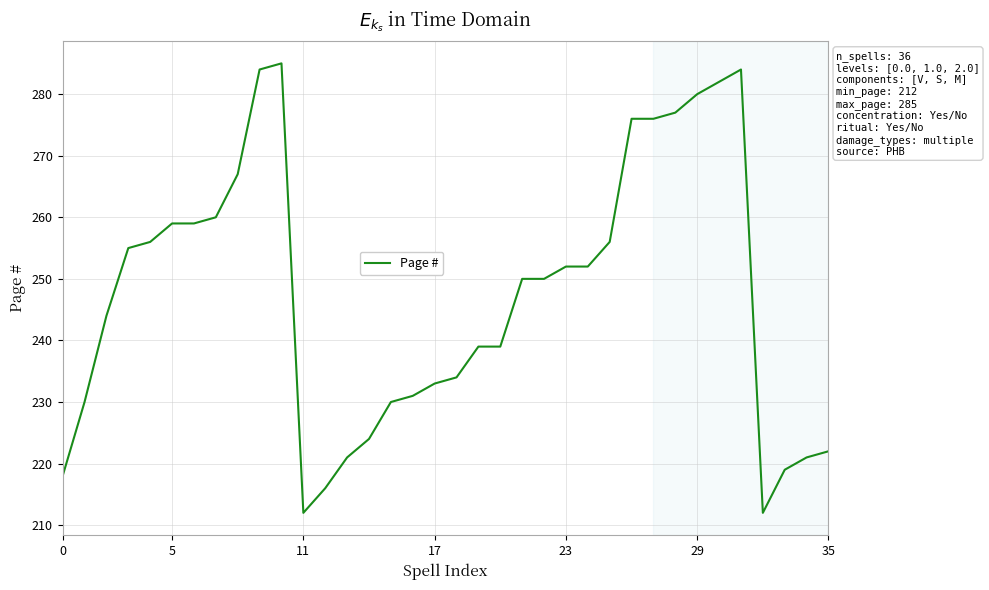

What is the difference between the maximum and minimum values?

73